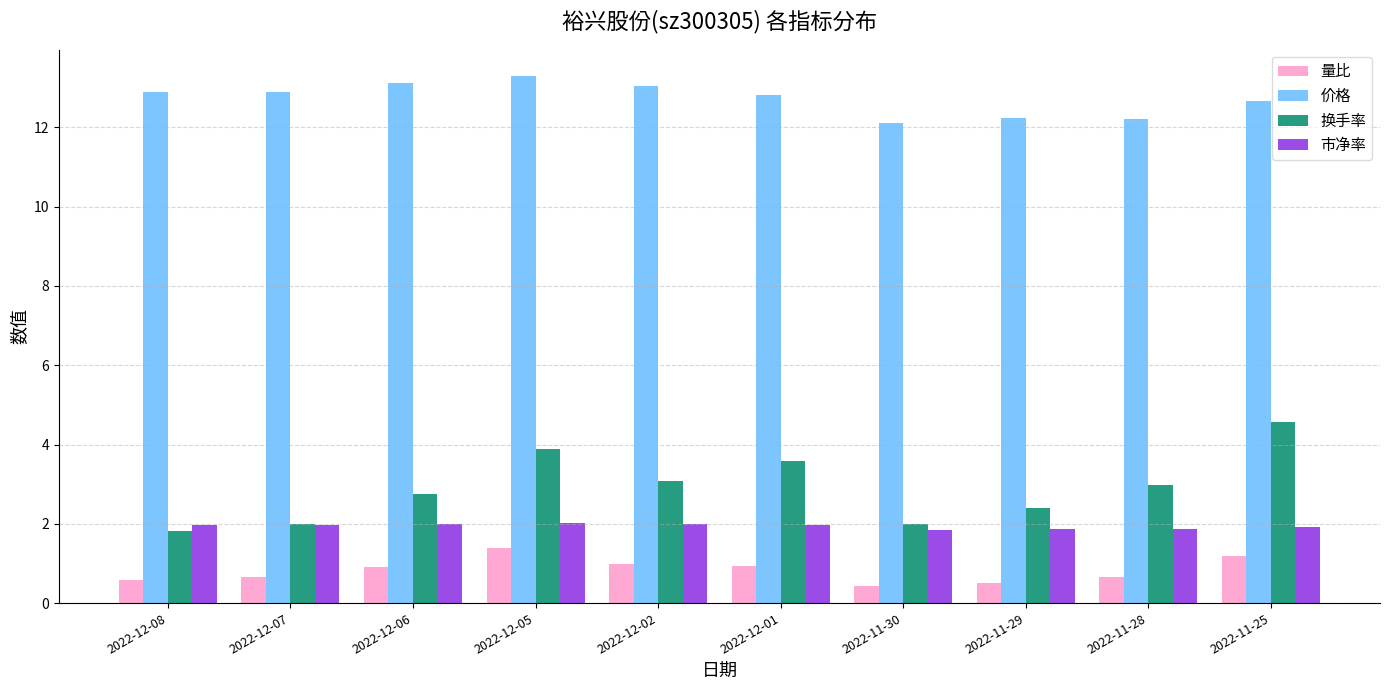

At how many categories does at least one series exceed 9?

10